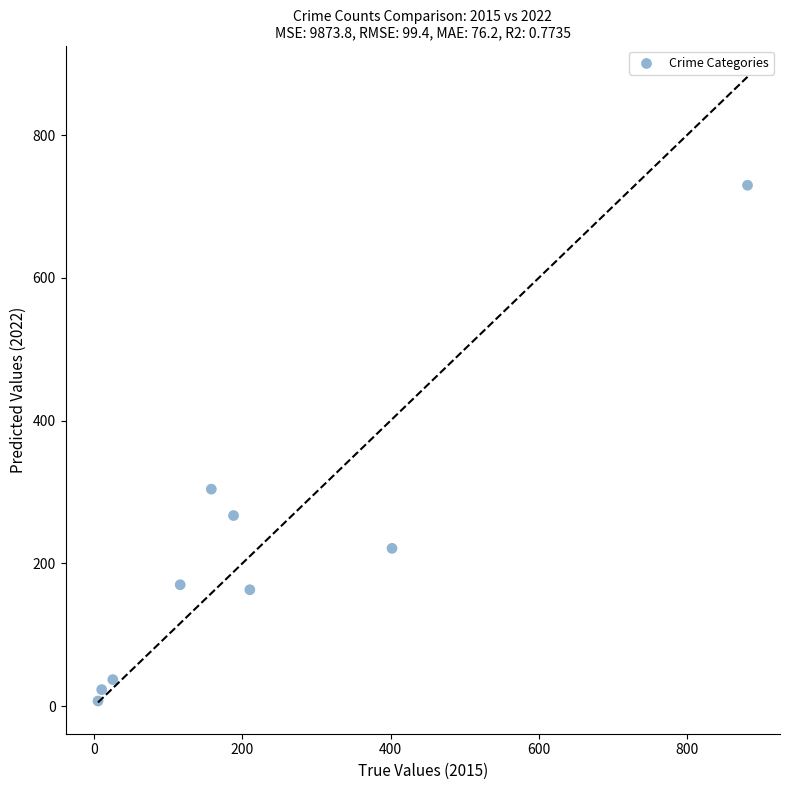

What is the average X value?

222